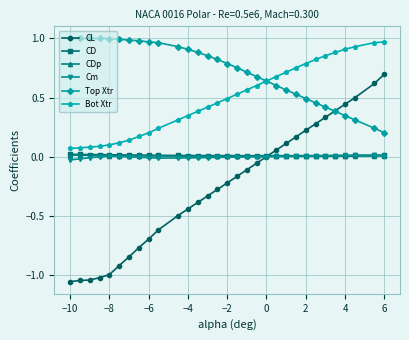

Which series has the largest total across all categories?

Top Xtr